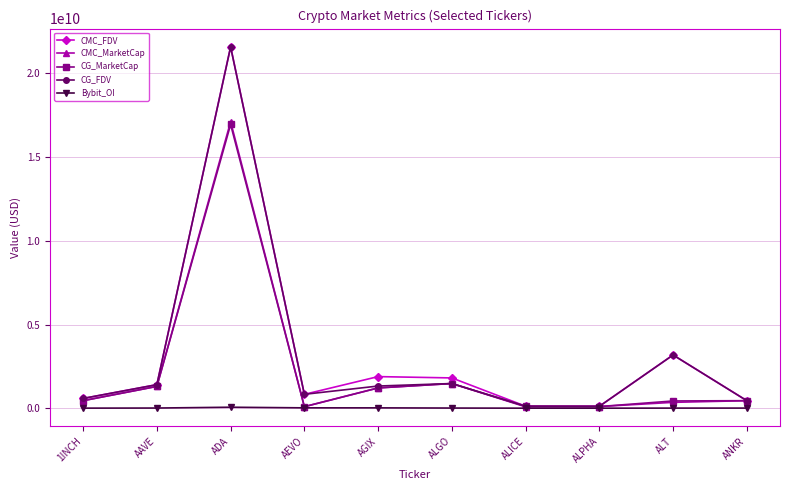

Which category has the highest value across all series?

ADA